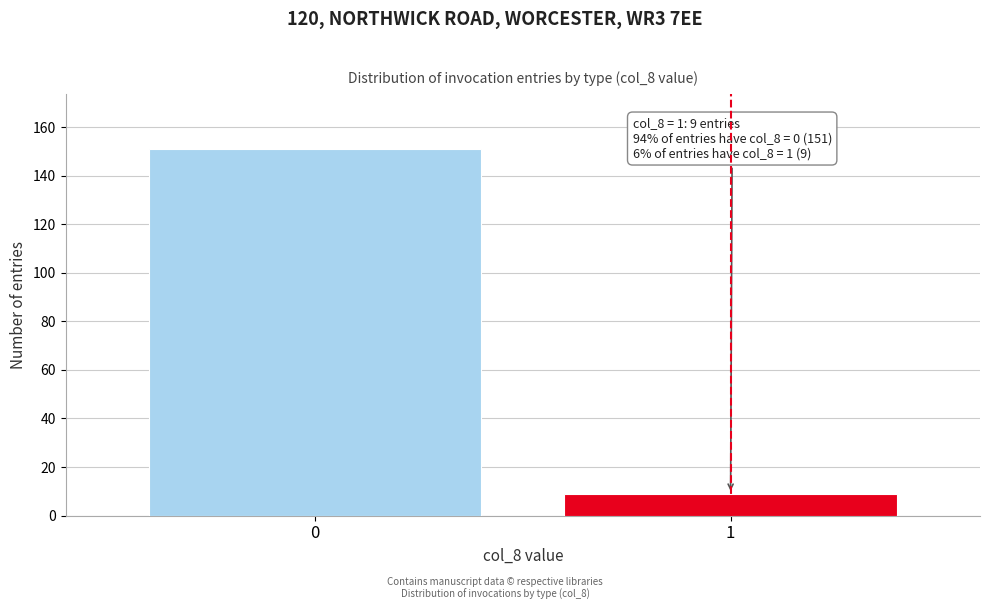

Reading left to right, transcribe all the data shown in this chart.

151	9